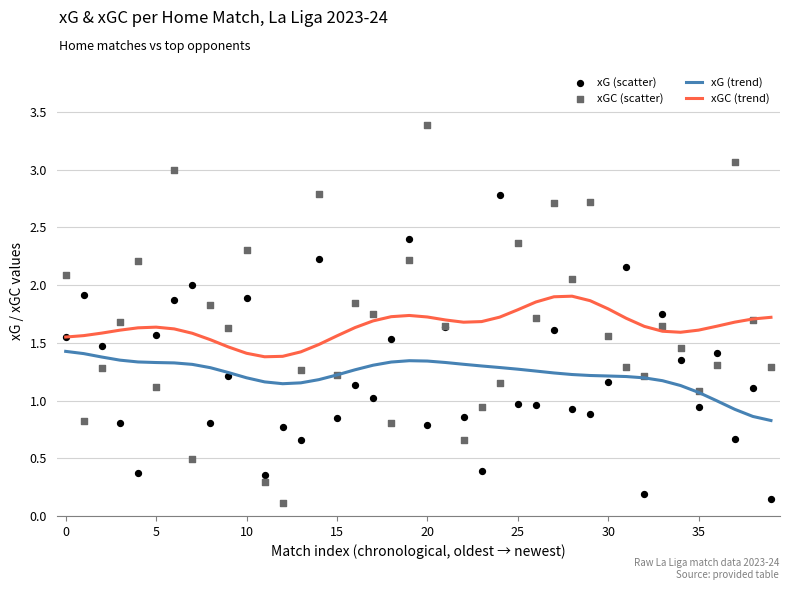

At how many categories does at least one series exceed 0?

40